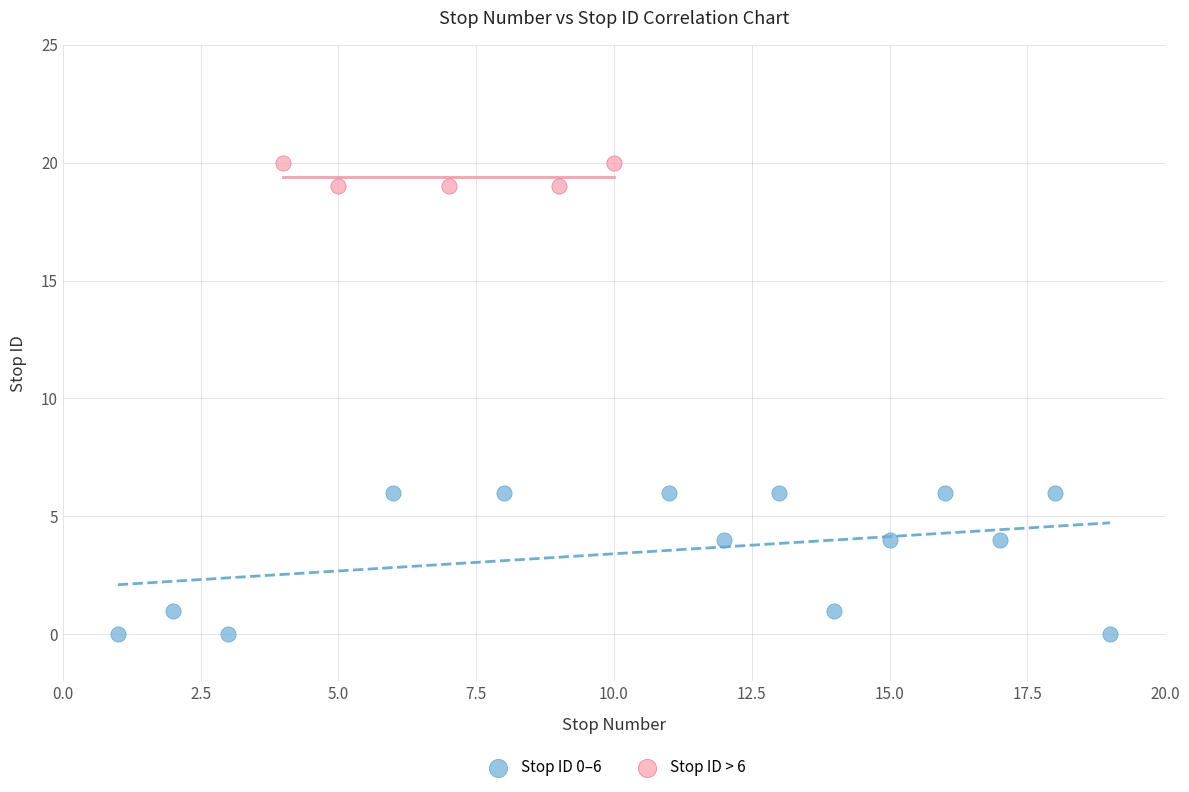

Which series has the largest Y range (max minus min)?

Stop ID 0–6